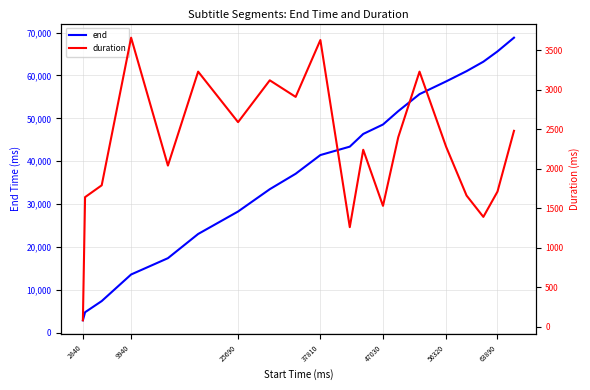

What is the minimum value for end?

2920